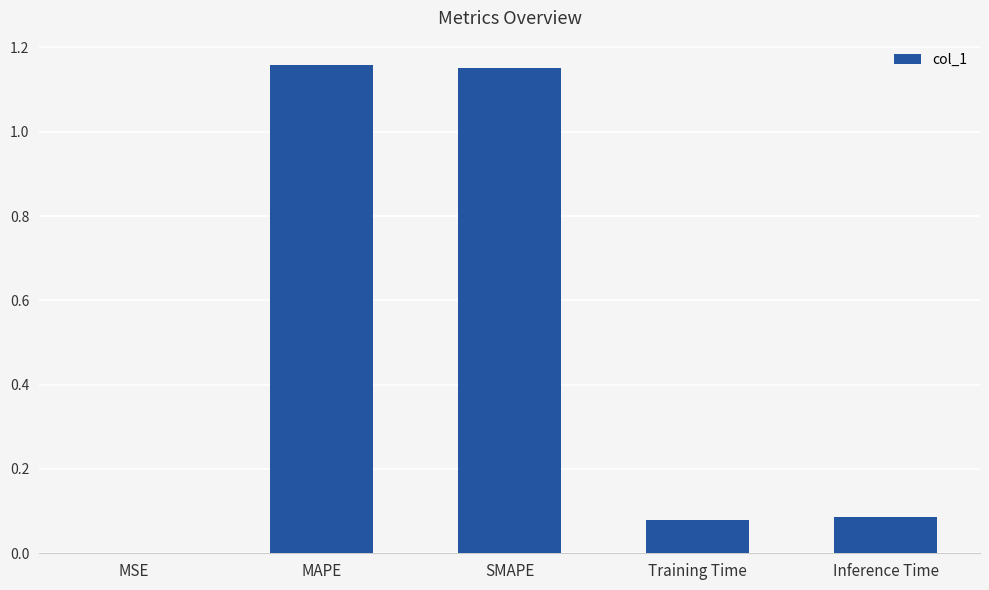

What is the sum of all values?

2.5